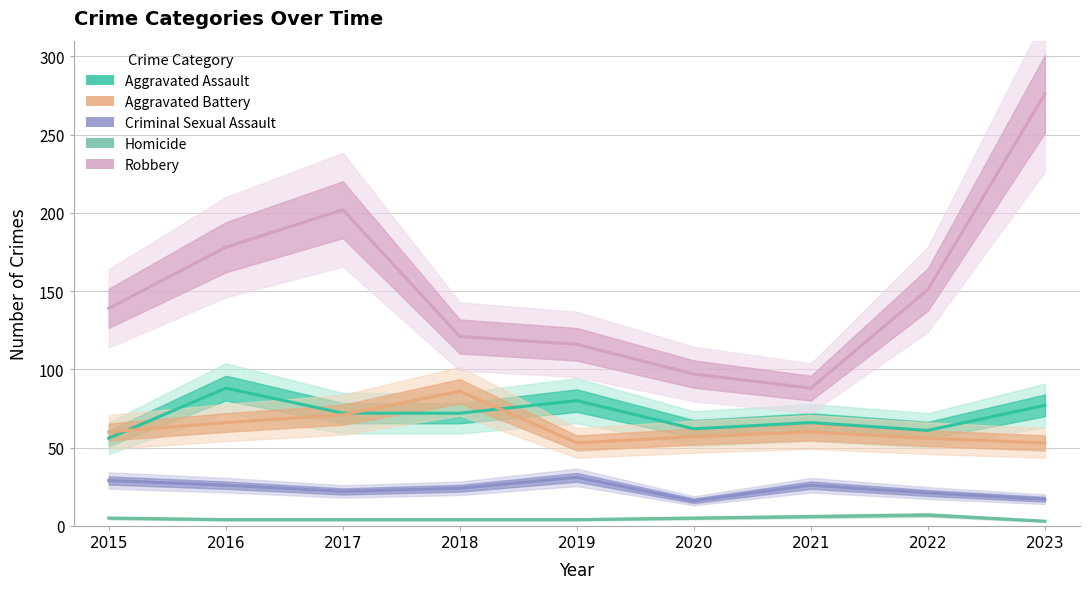

Where is the first local minimum for Aggravated Assault?

2020